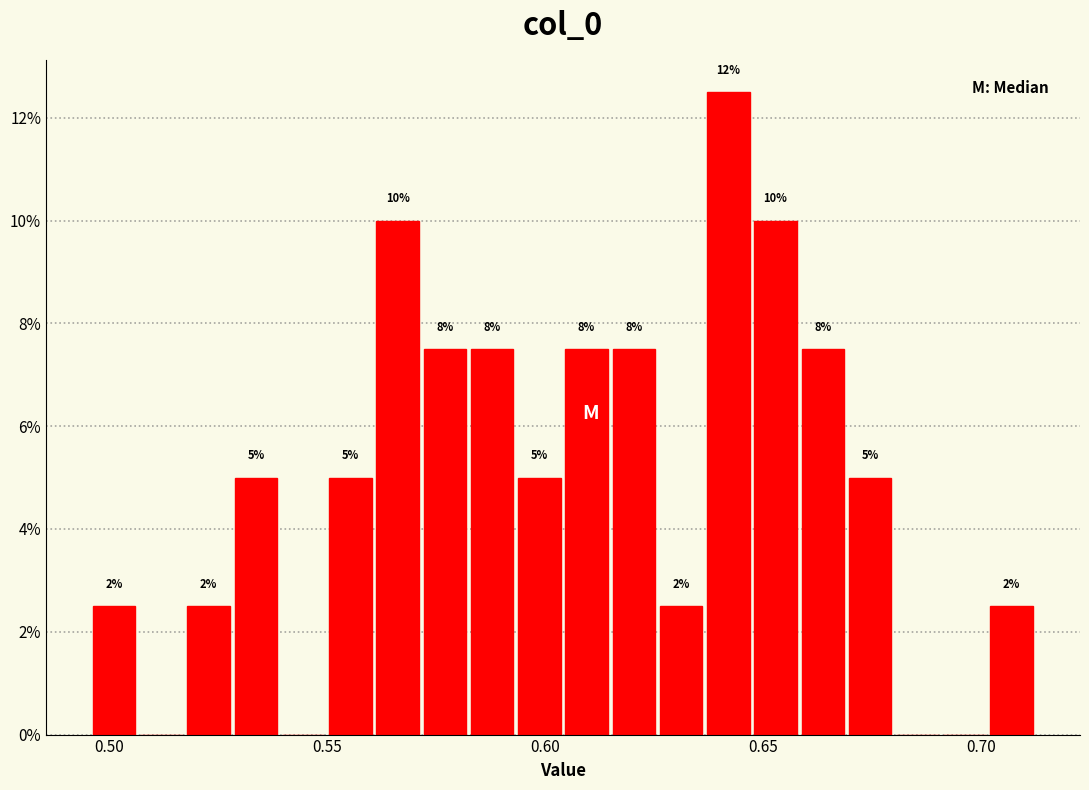

Around what value on the x-axis is the tallest bar? Give the approximate position of its centre, as read against the axis.

0.640